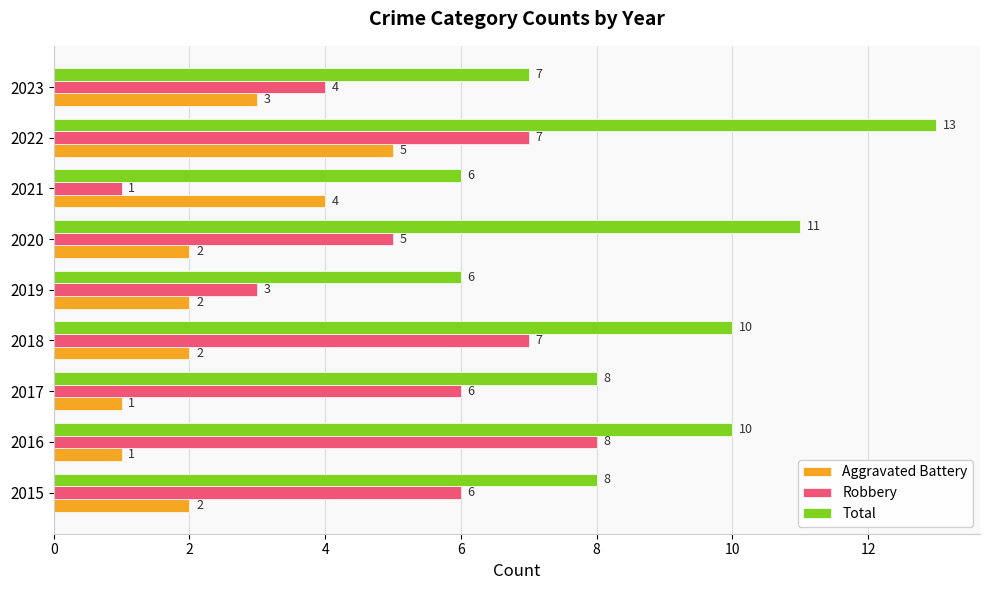

What is the total value across all series at 2022?

25